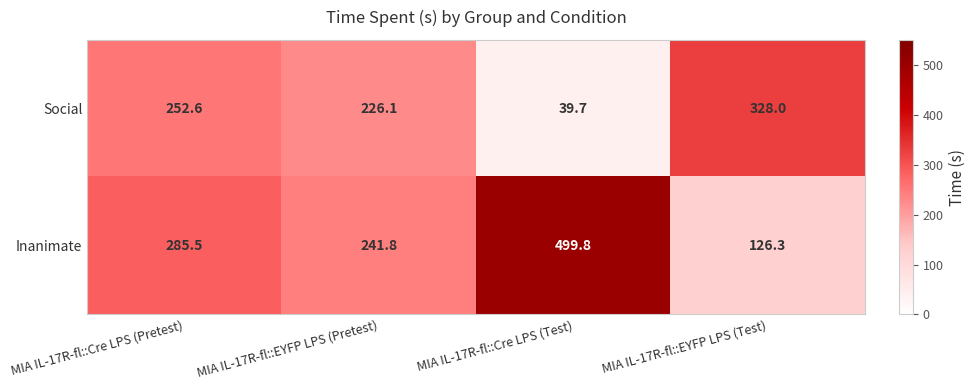

Reading left to right, what are all the values shown in this chart?

Social: 252.6	226.1	39.7	328.0
Inanimate: 285.5	241.8	499.8	126.3